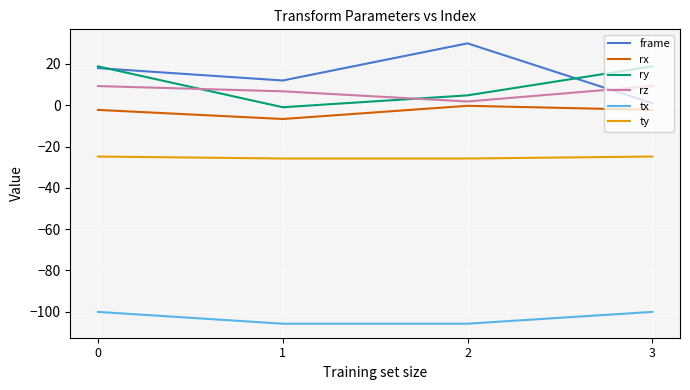

Rank the series by their maximum value, from highest to lowest.

frame, ry, rz, rx, ty, tx